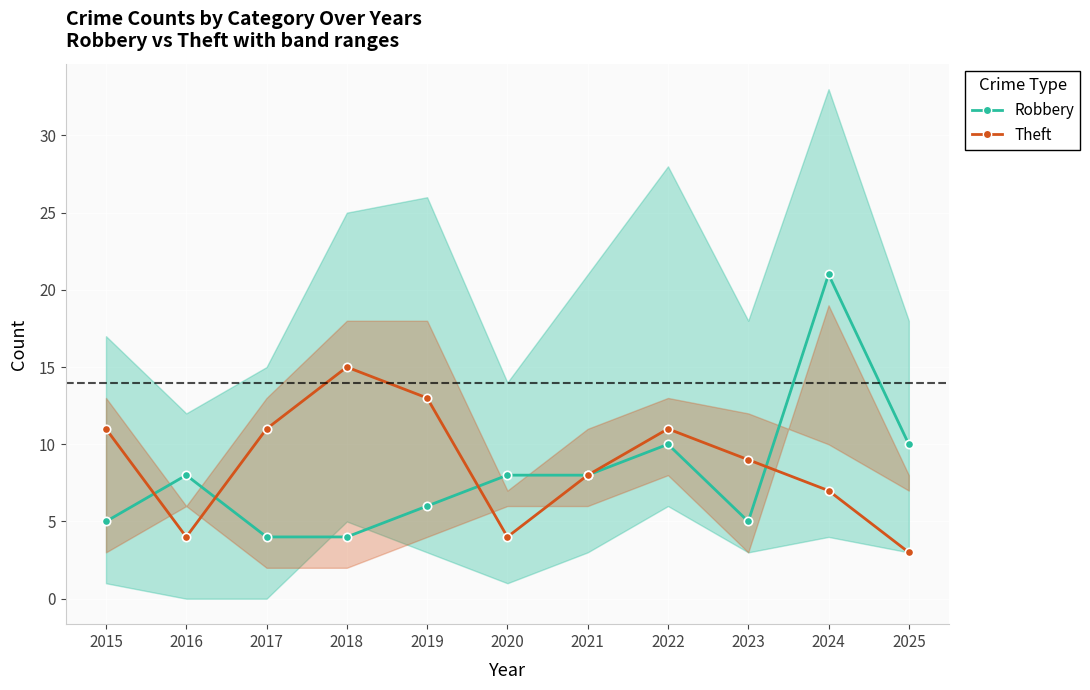

How many data points in Theft are less than 9?

5